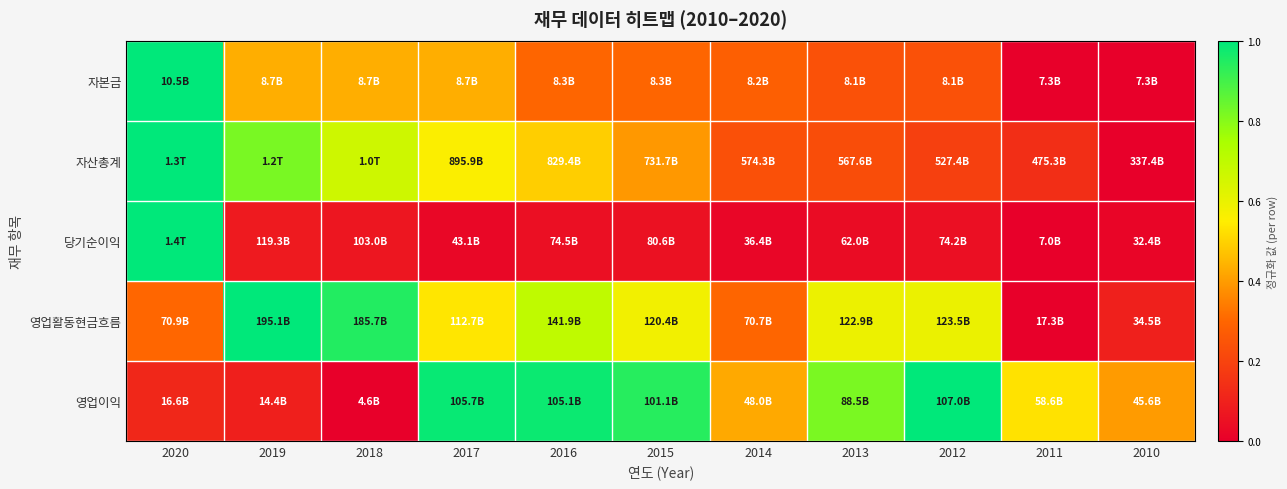

What is the greatest value displayed?

1.0